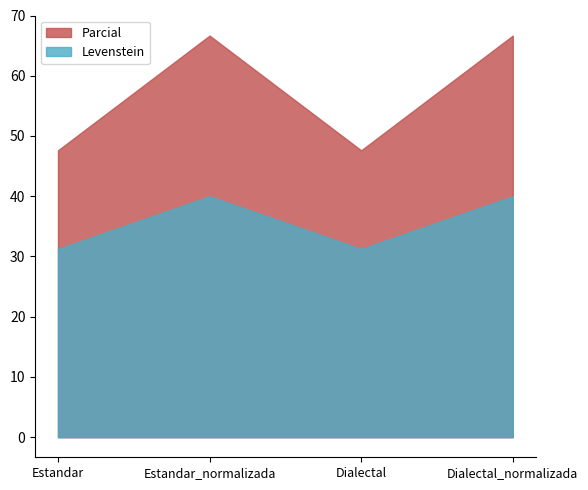

Is the value of Levenstein at Estandar greater than the value of Parcial at Dialectal?

No